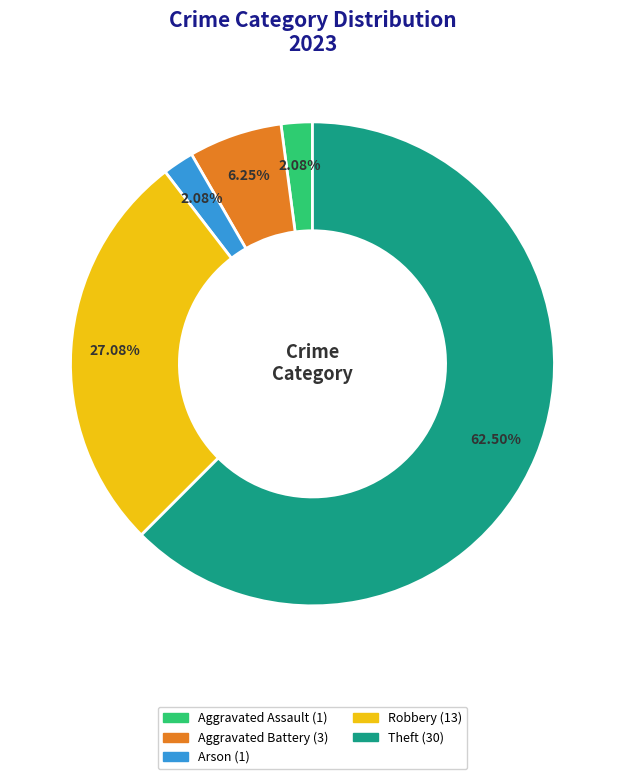

Is there a majority slice in this chart?

Yes